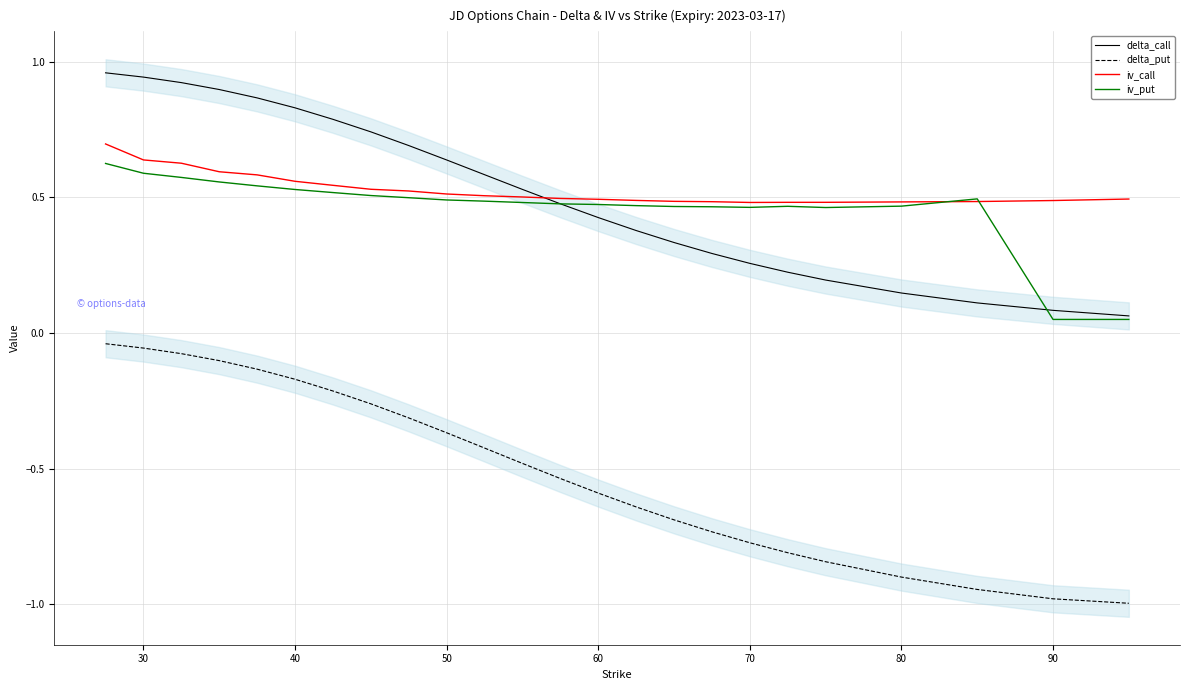

What is the value of the iv_call point at the 5th from the left?

0.6